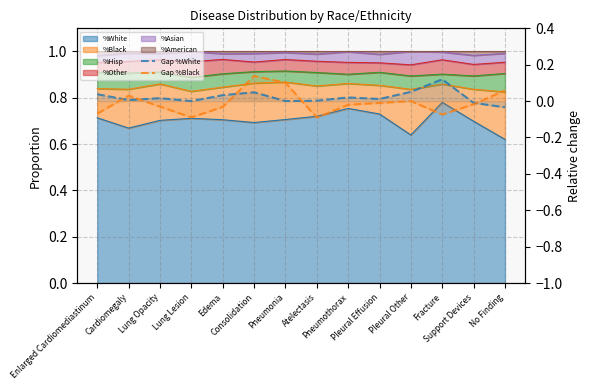

After their last crossing, which series has the higher values: Gap %Black or Gap %White?

Gap %Black